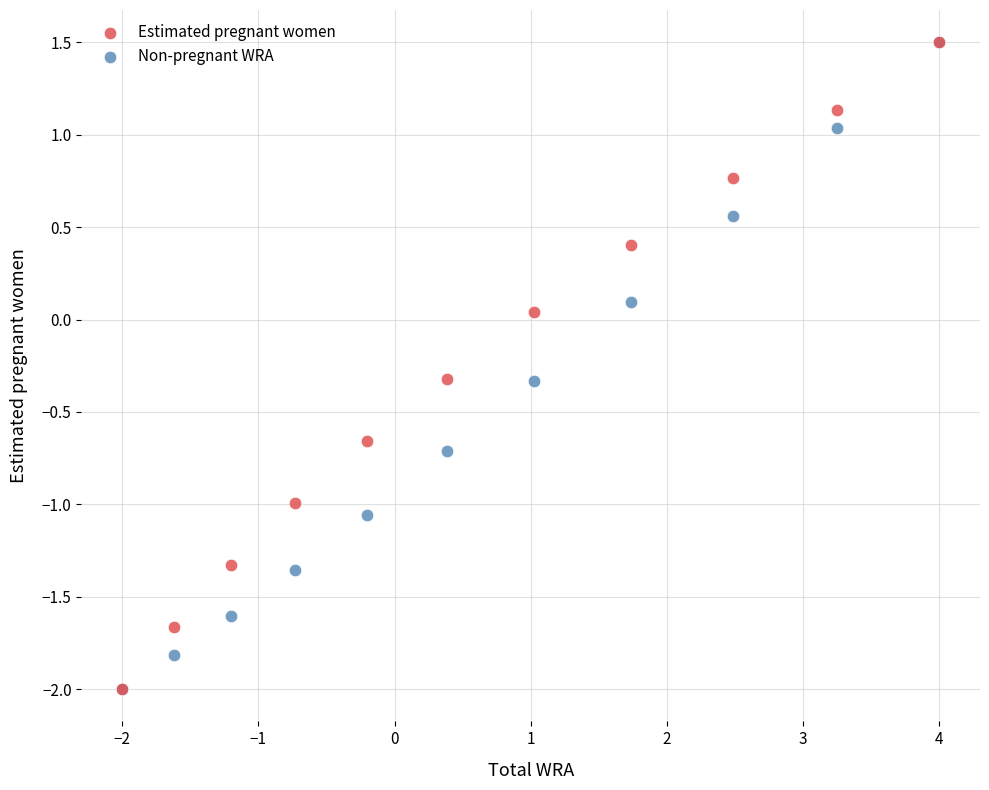

What are all the series names shown in the legend?

Estimated pregnant women, Non-pregnant WRA